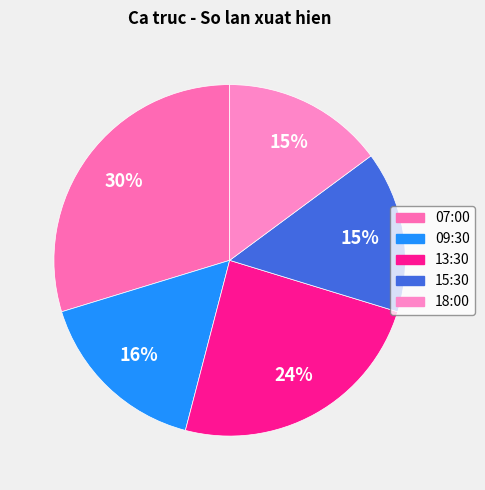

Which category has the biggest portion of the pie?

07:00